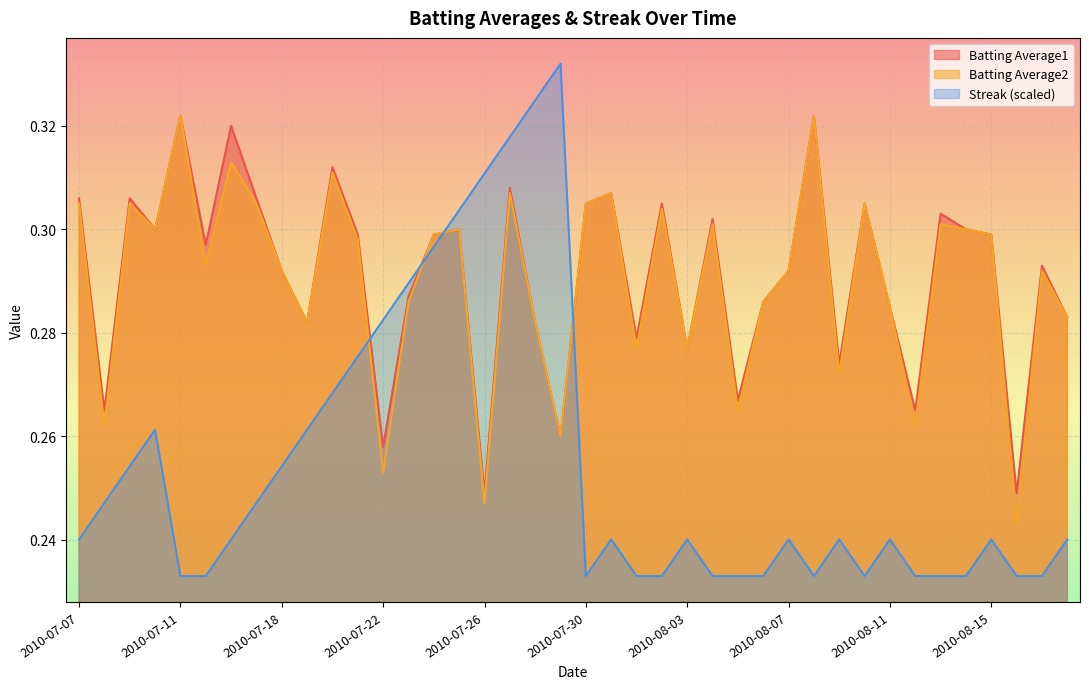

List the series in order of their peak value, highest first.

Streak, Batting Average1, Batting Average2